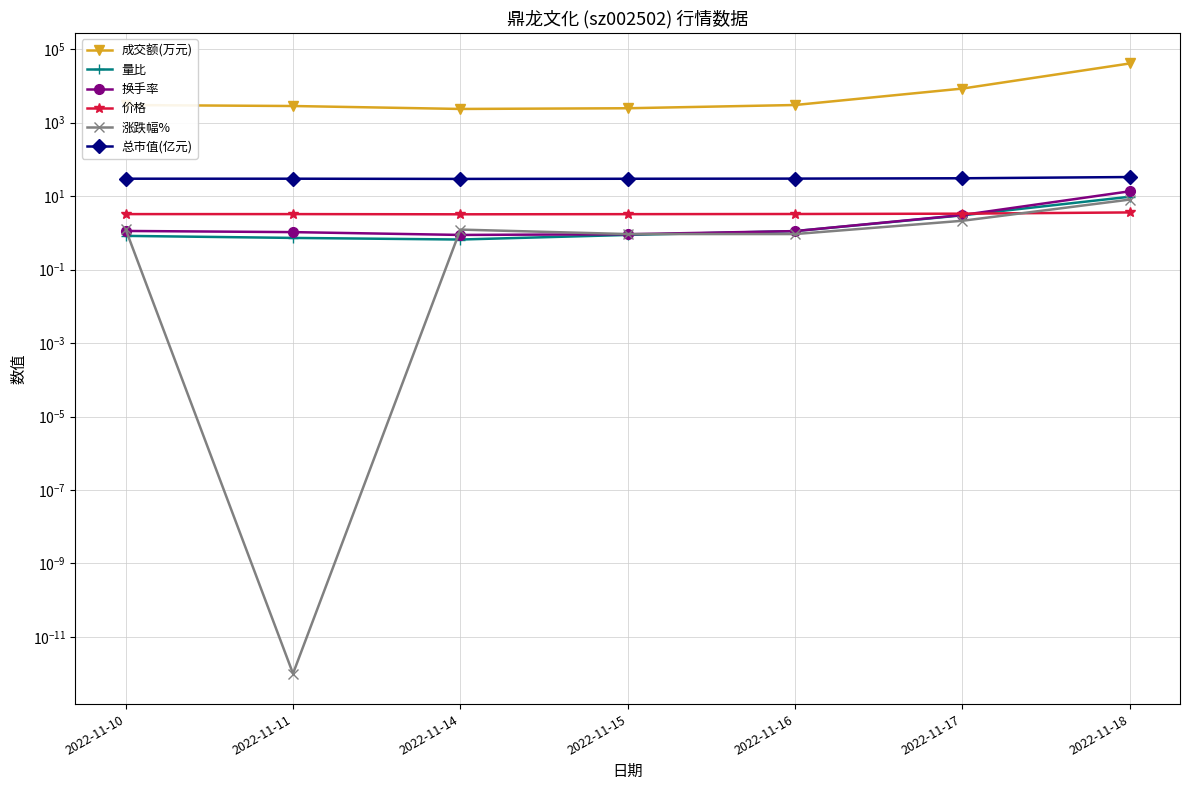

What is the value of the 价格 point at the 6th from the left?

3.3